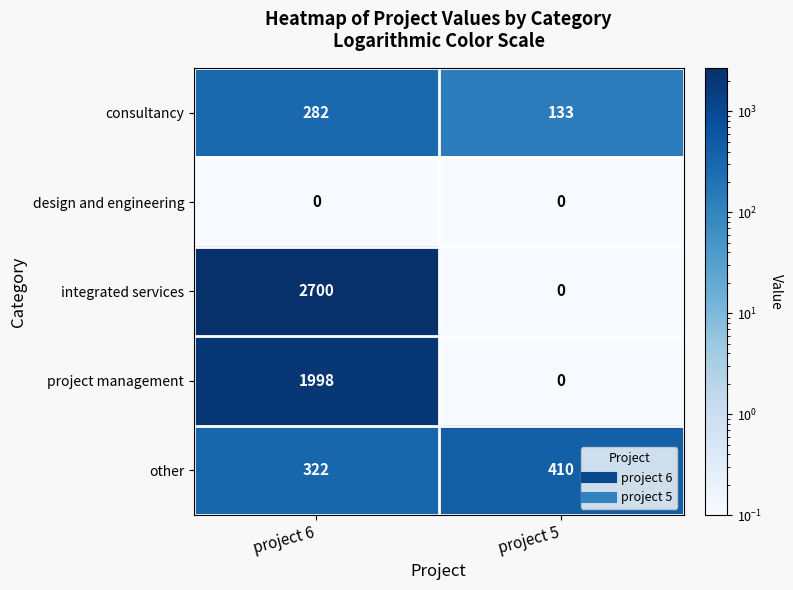

At which category is the sum across all series the highest?

project 6